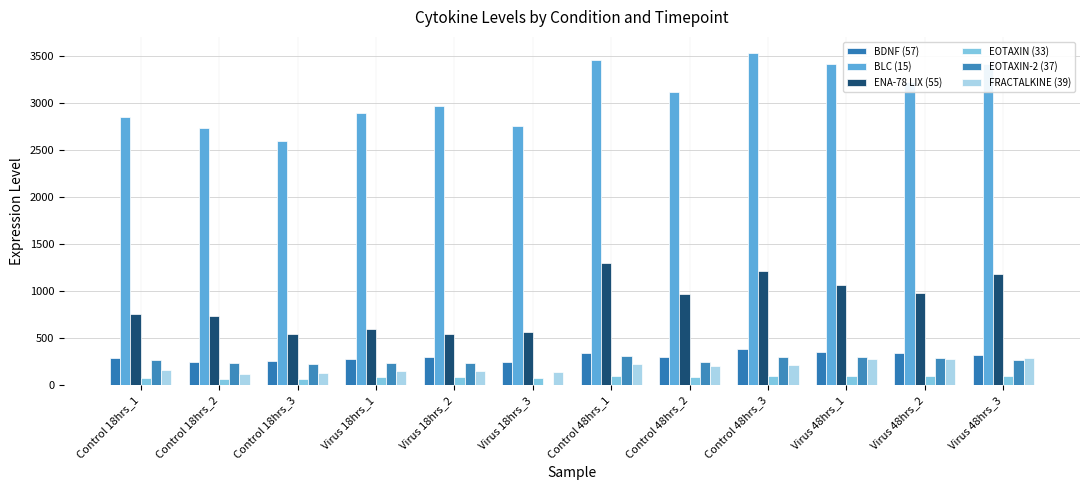

What position from the right is Virus 18hrs_2?

8